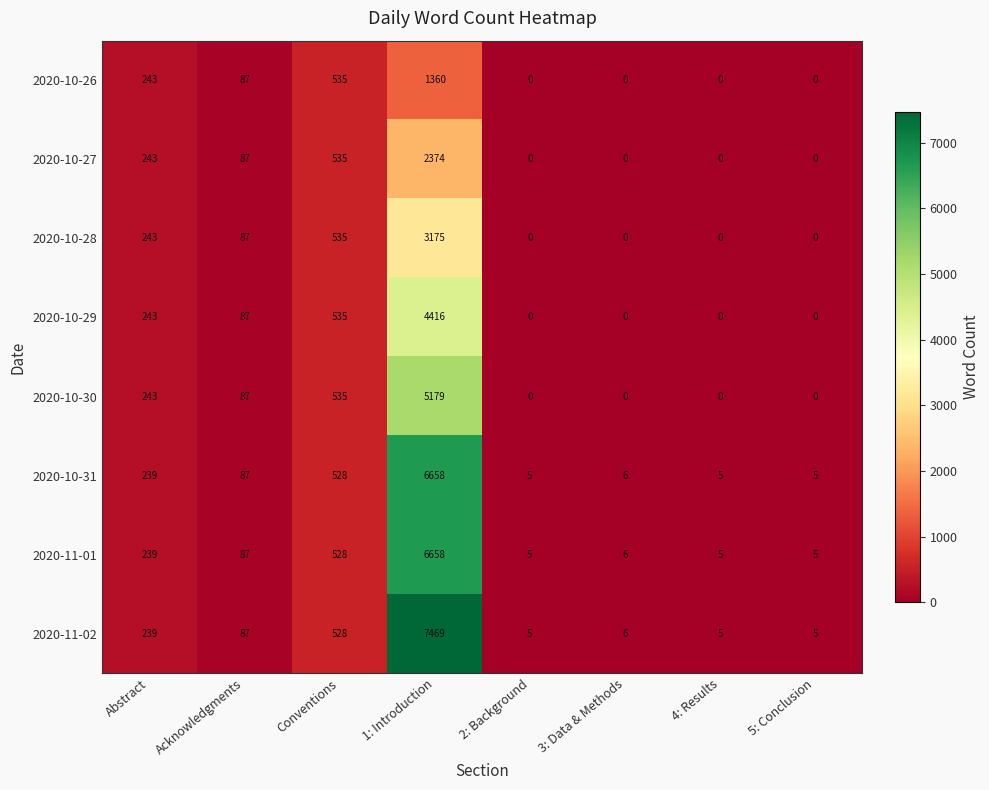

Read the 2020-11-02 value at Acknowledgments.

87